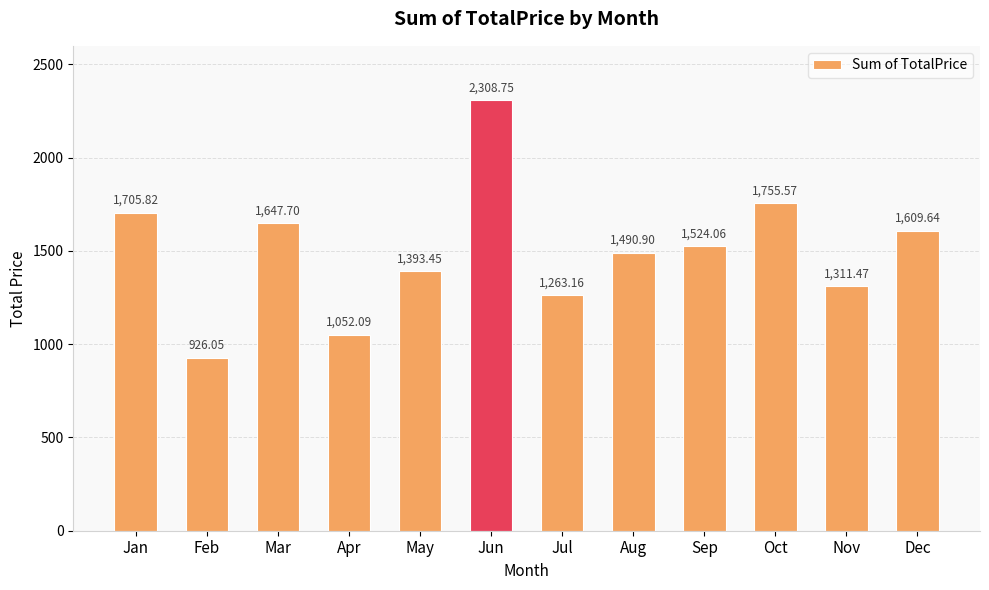

What is the difference between the values at May and Jan?

312.4